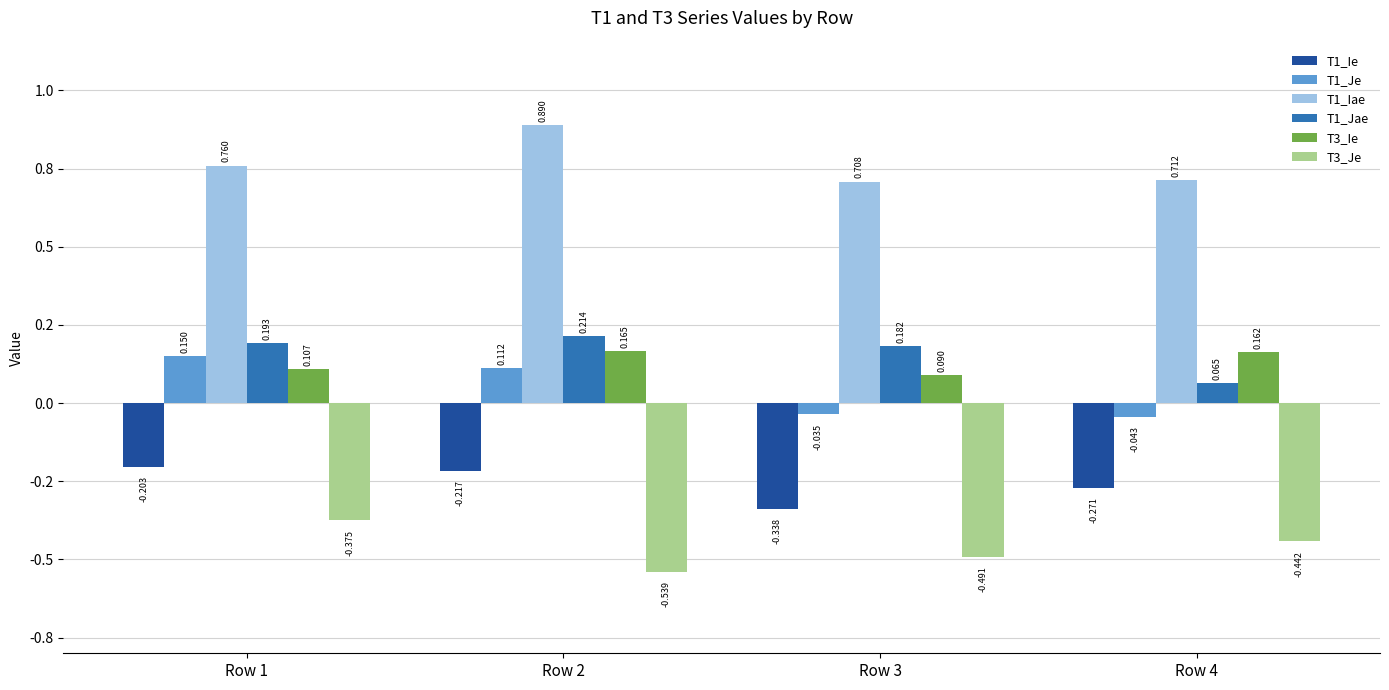

What is the sum of the T1_Jae values at Row 1 and Row 4?

0.3